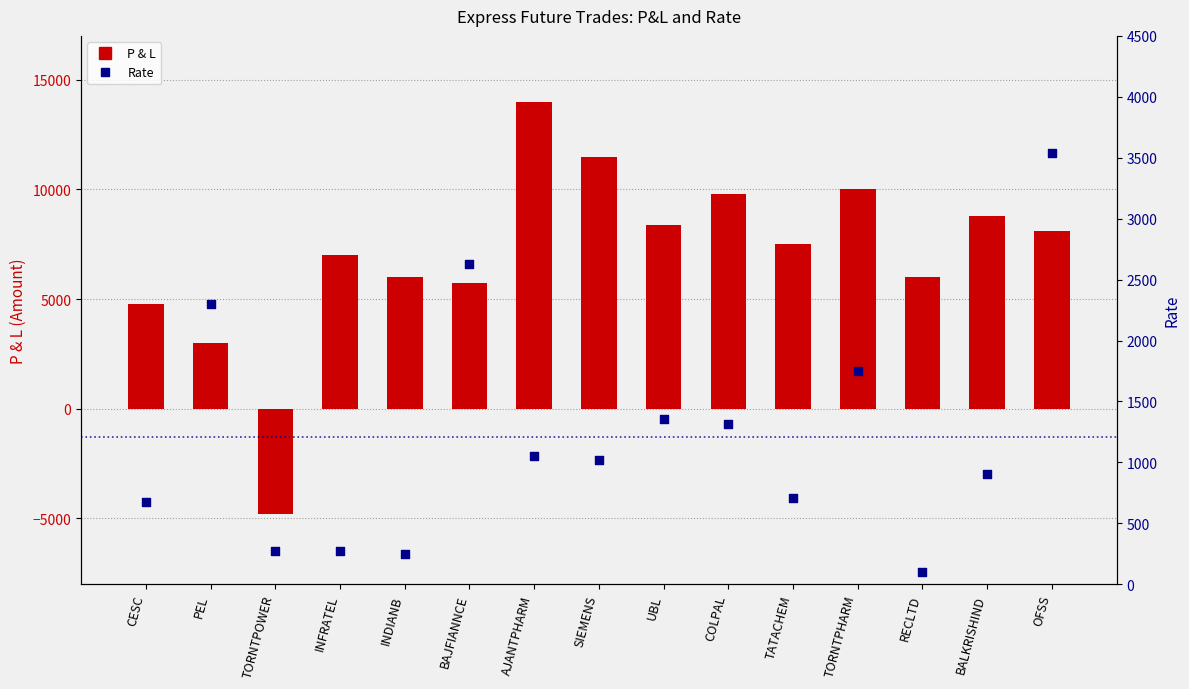

What is the total value across all series at RECLTD?

6103.5